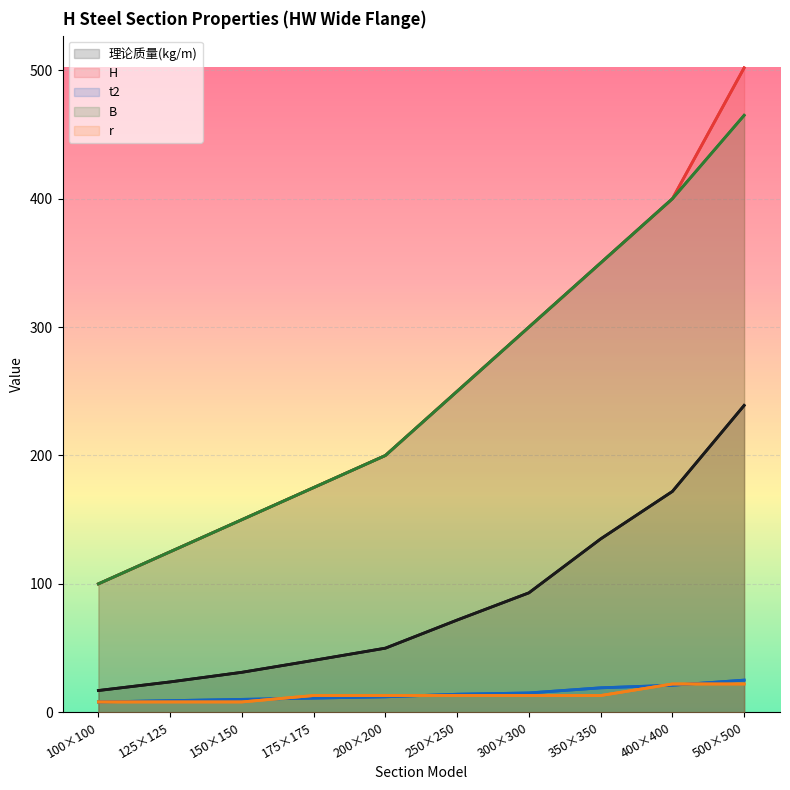

What is the smallest value displayed?

8.0